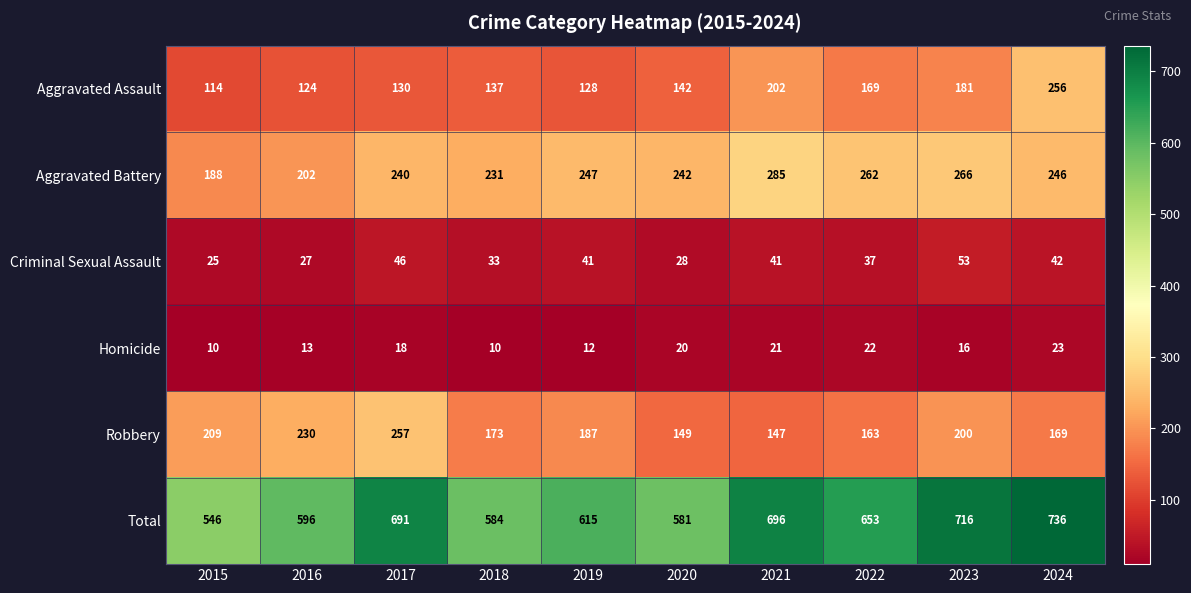

What is the difference between the Criminal Sexual Assault values at 2024 and 2018?

9